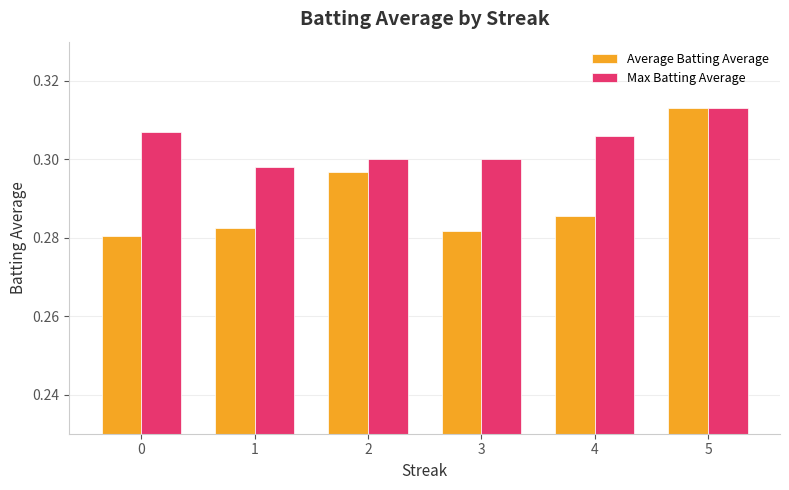

Which series has the largest total across all categories?

Max Batting Average